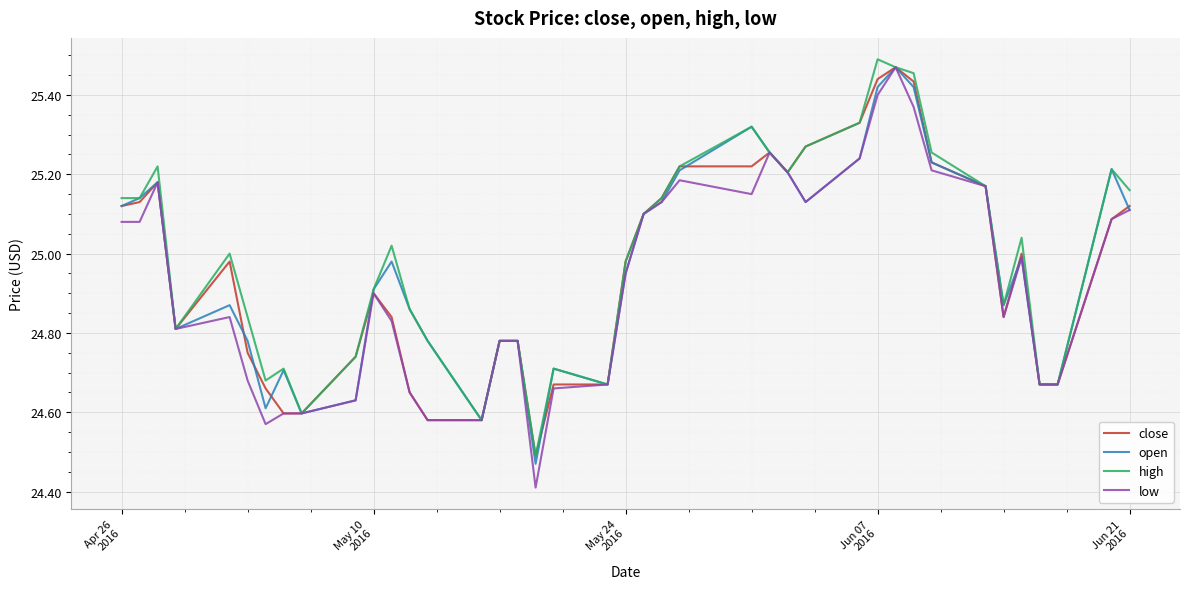

Which series has the widest spread of values?

low